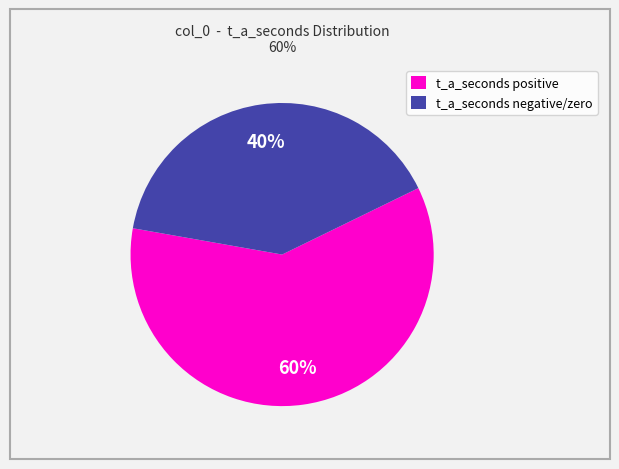

Which has a higher value, t_a_seconds negative/zero or t_a_seconds positive?

t_a_seconds positive